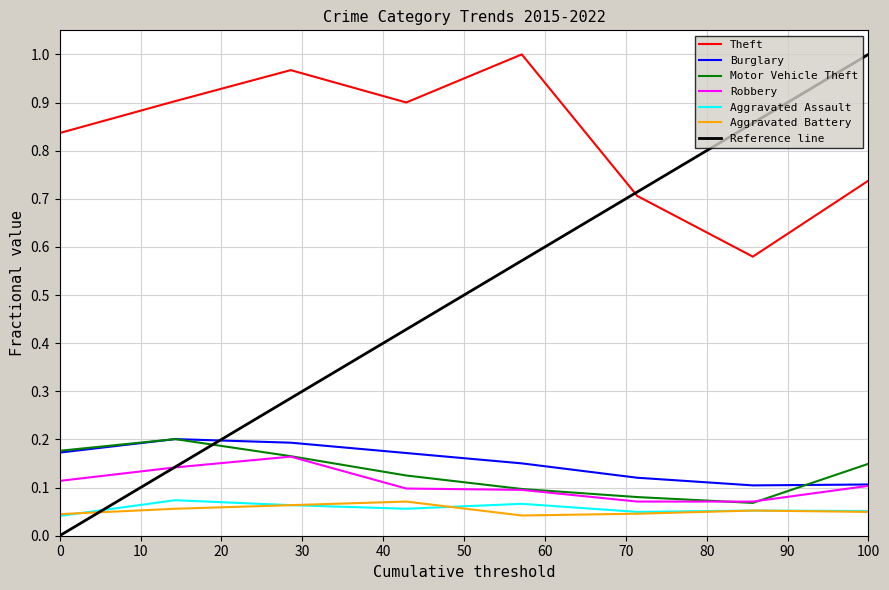

What is the sum of all Motor Vehicle Theft values?

1.1